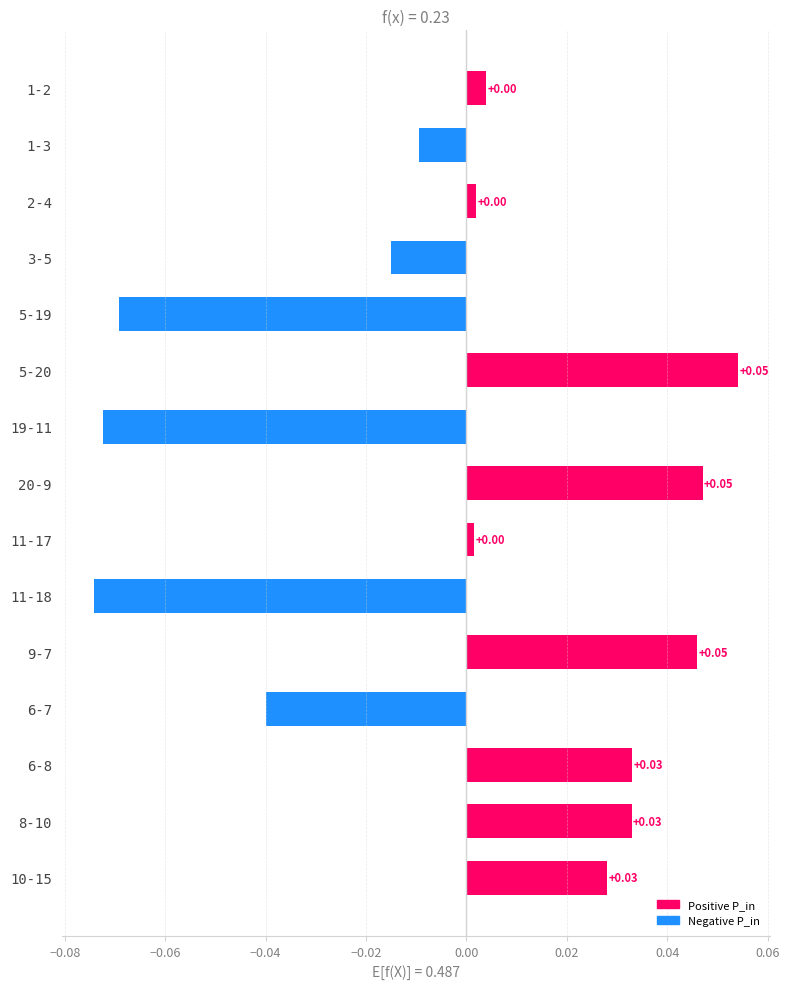

How many values are above zero?

9